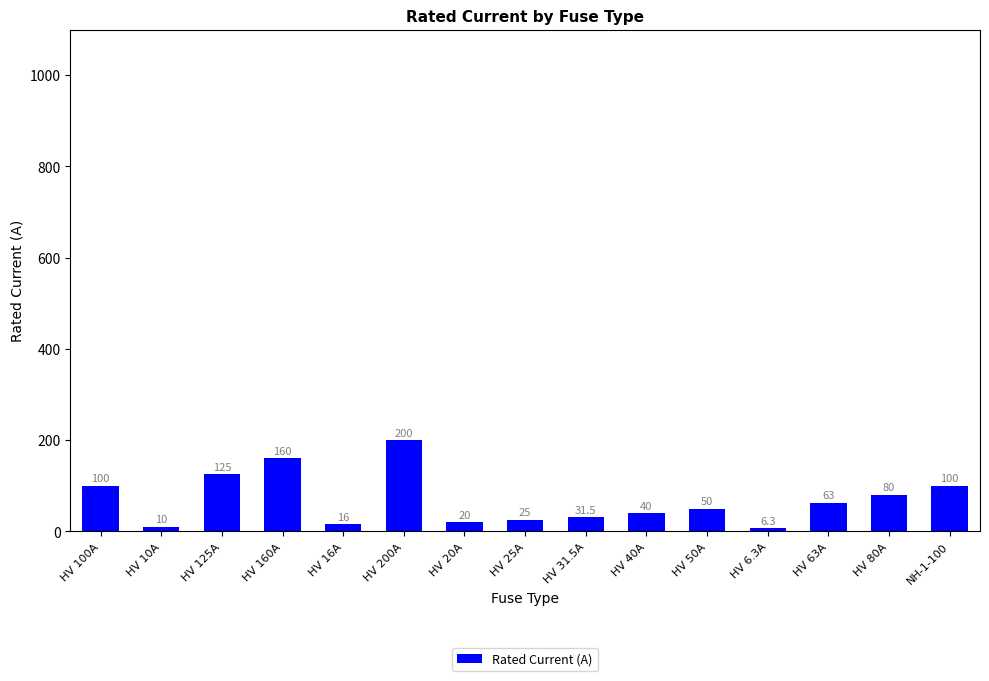

Where does the data first go above 50?

HV 100A